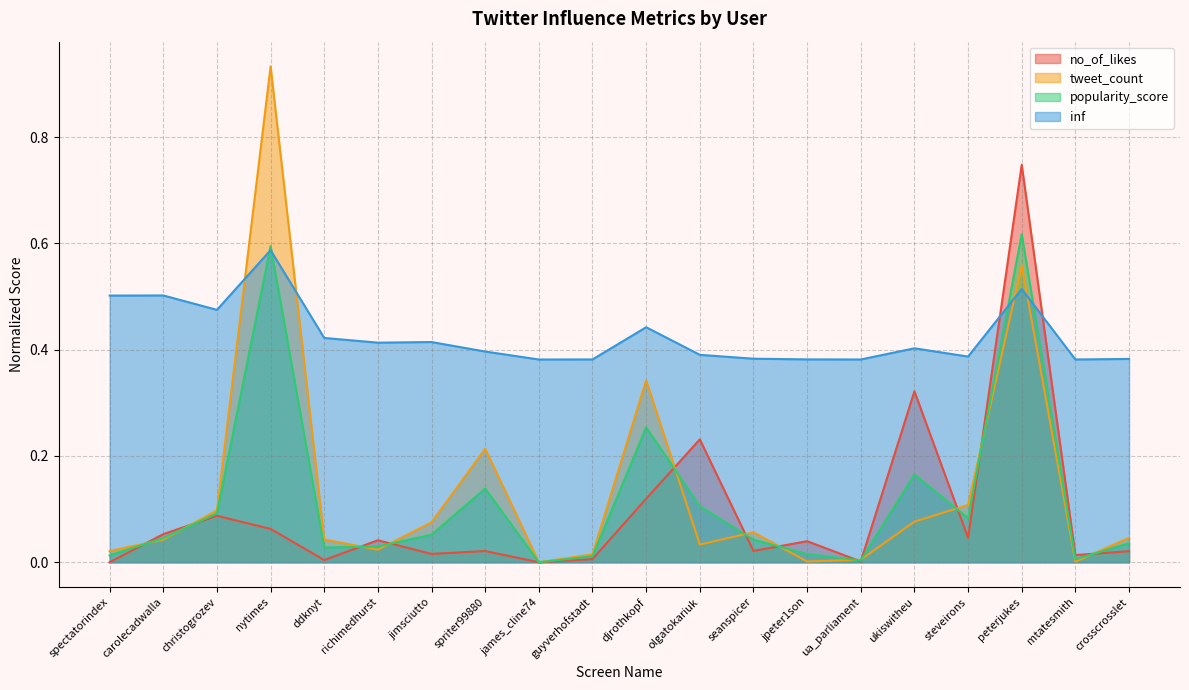

Is it true that tweet_count equals 0.0 at jimsciutto?

False